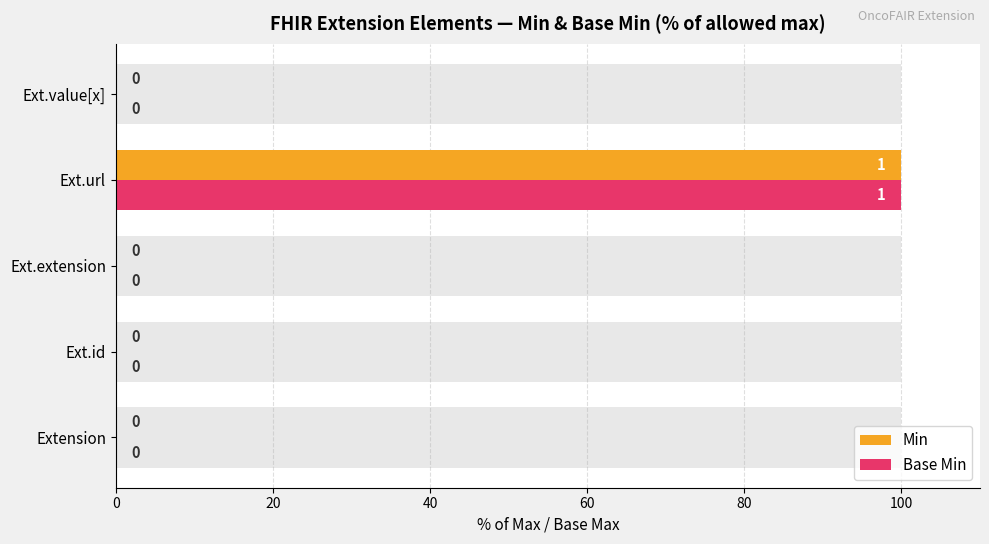

What is the highest value of the Base Min series?

100